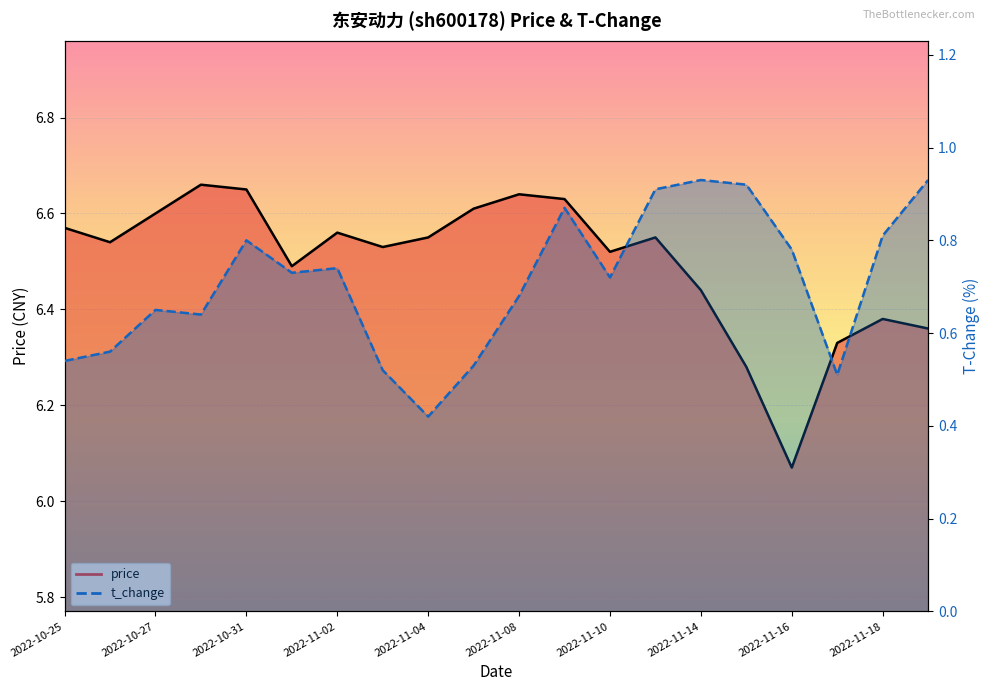

How many categories are shown in the chart?

20